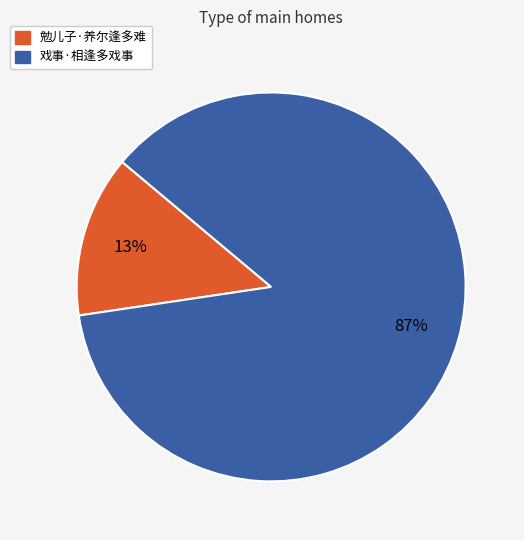

To the nearest percent, what is the combined percentage of 戏事·相逢多戏事 and 勉儿子·养尔逢多难?

100%